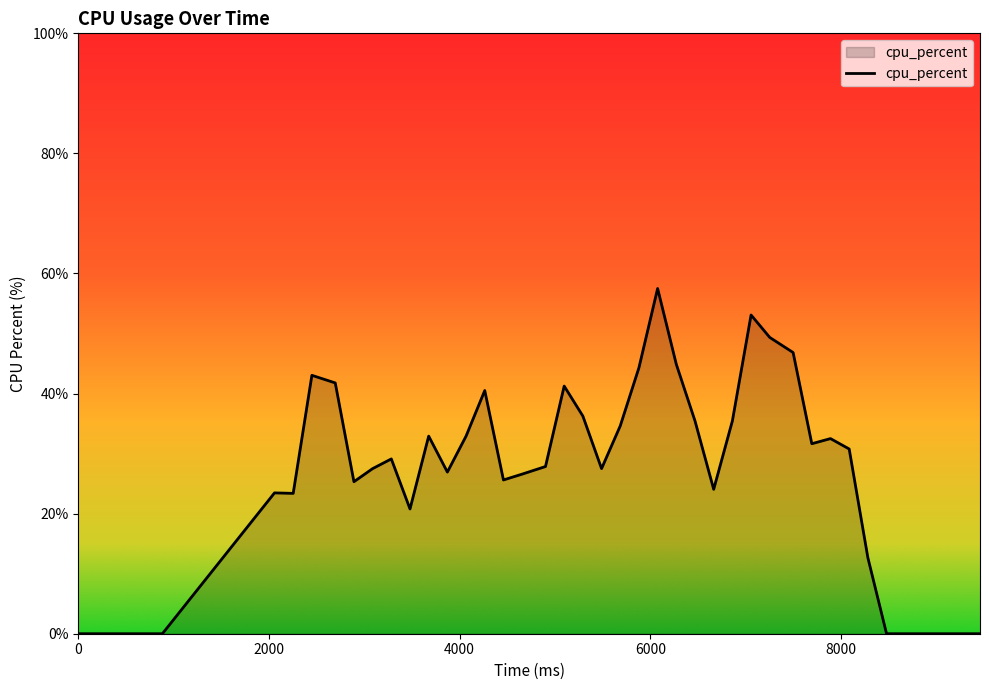

Count the number of values greater than 29.

20